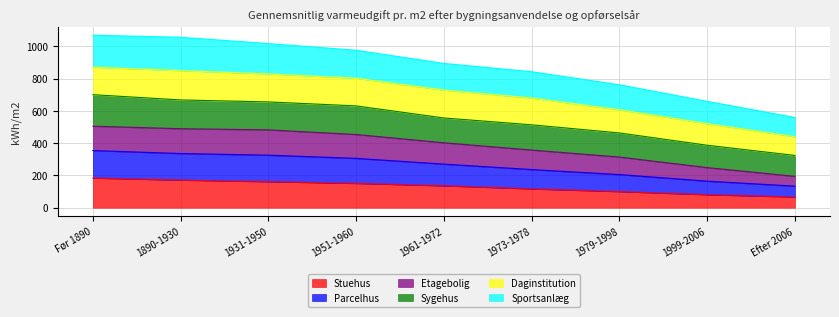

What is the total value across all series at 1999-2006?

659.7